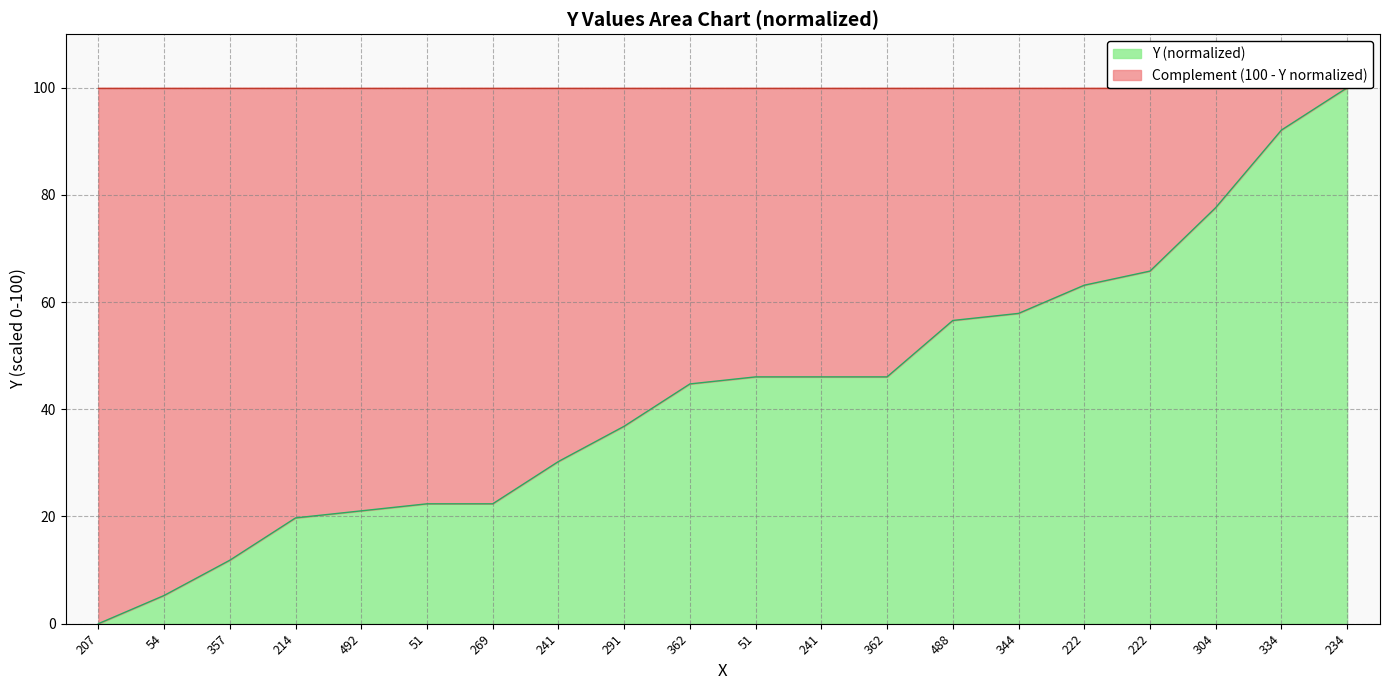

How many positive values are there?

19